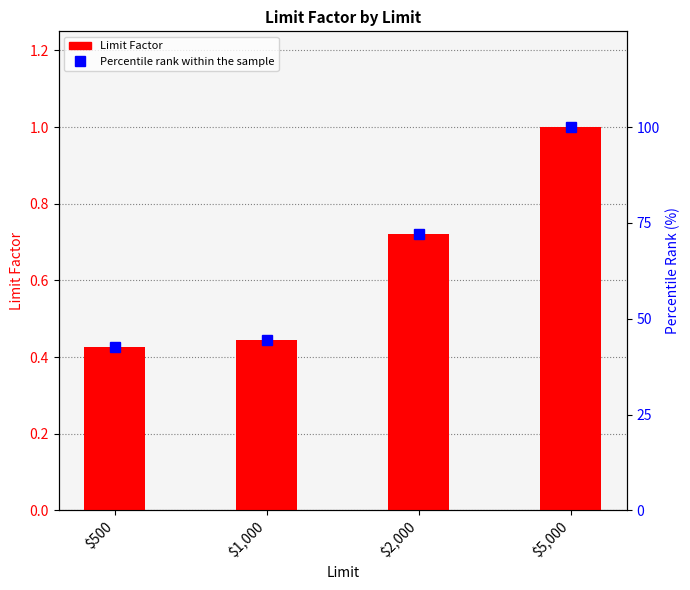

Are the bars grouped side by side (vs. stacked)?

No